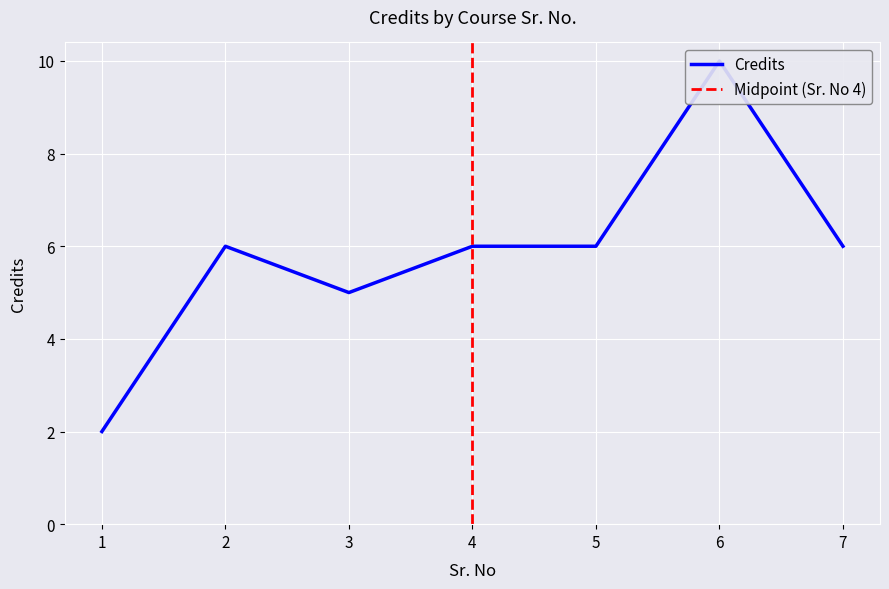

How many data points are less than 6?

2